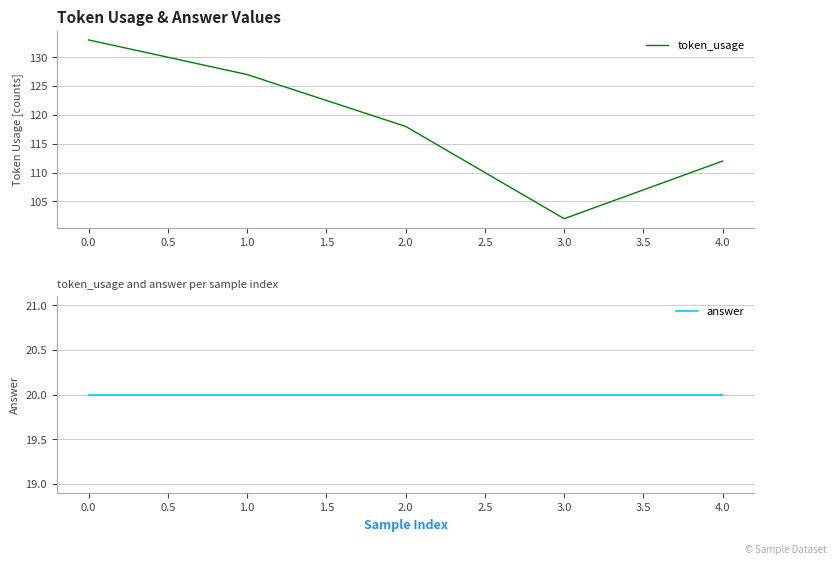

The token_usage series shows 42 at 2.0. True or false?

False